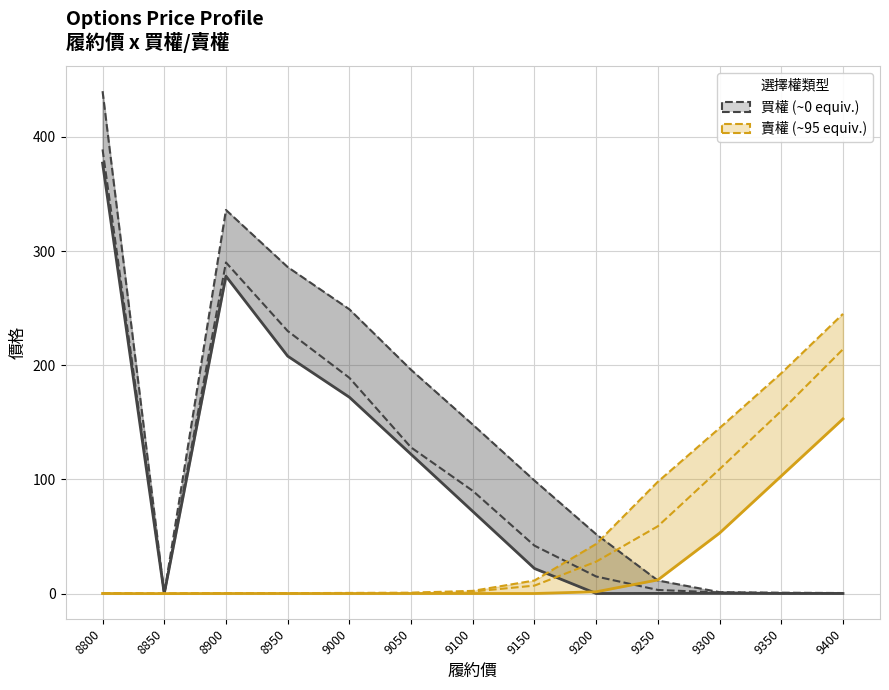

True or false: 買權最高價 has more than 0 points higher than both neighbors.

True